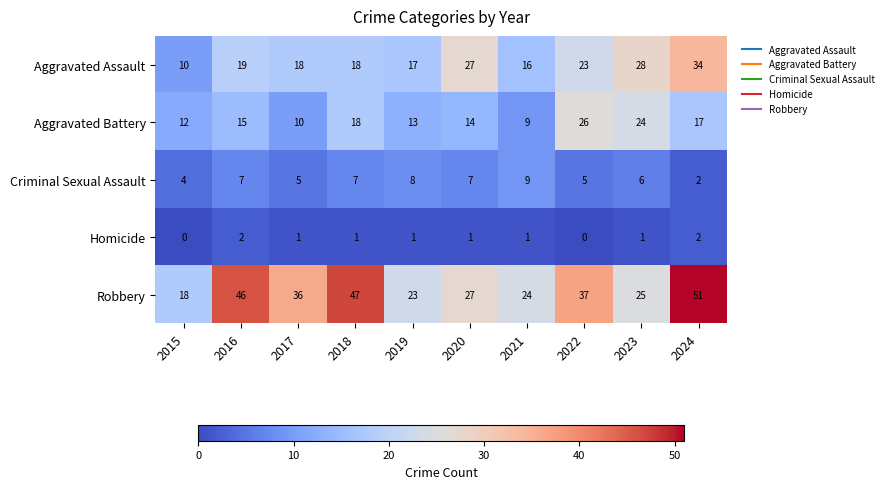

Which category has the highest value across all series?

2024